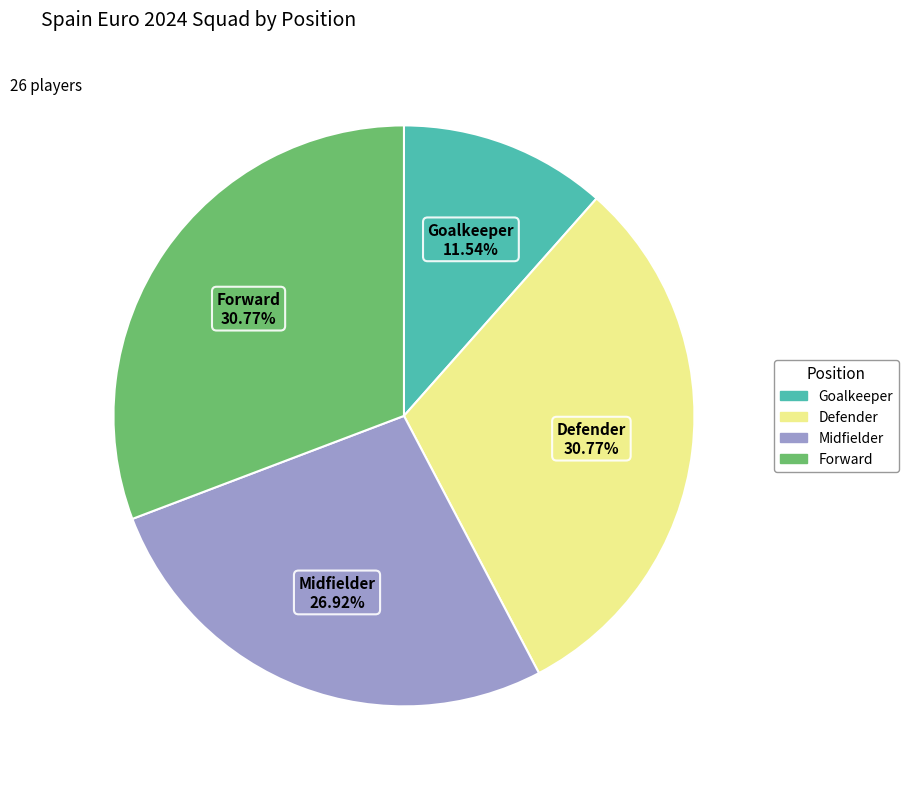

Is there any slice that represents more than half of the pie?

No